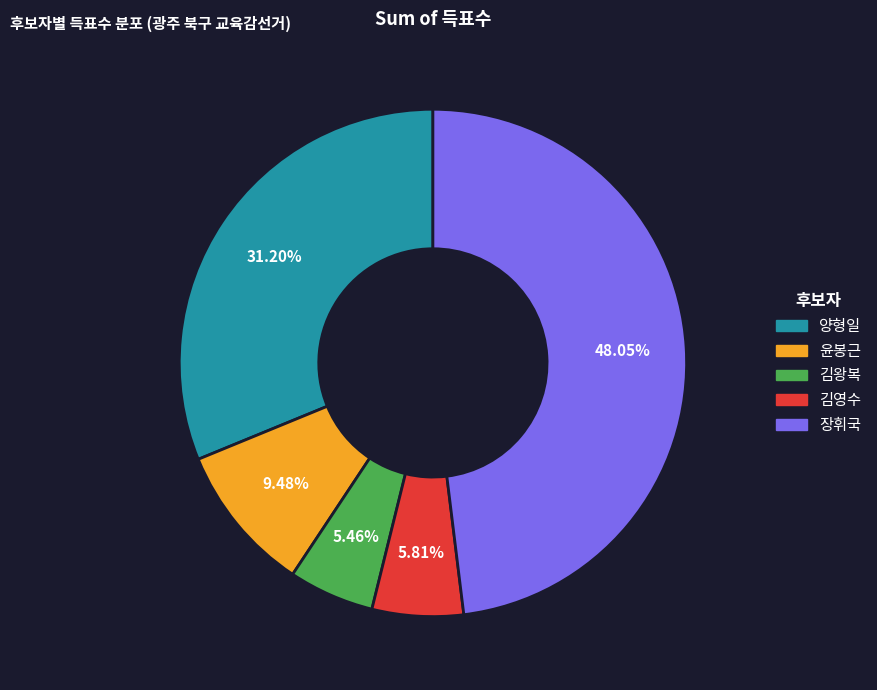

What is the ratio of the value at 김영수 to the value at 김왕복?

1.1